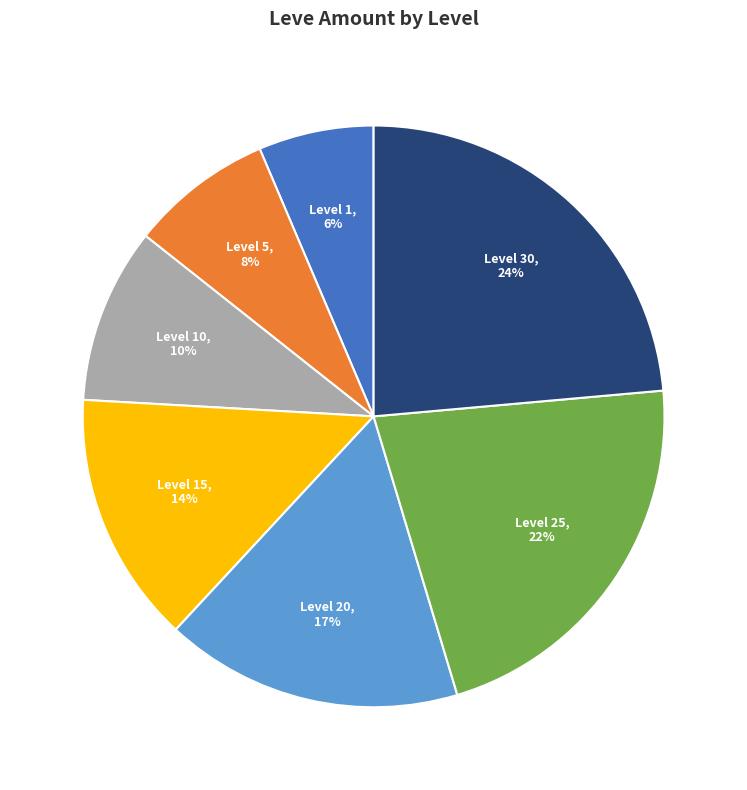

Does Level 25 represent more than half of the total?

No